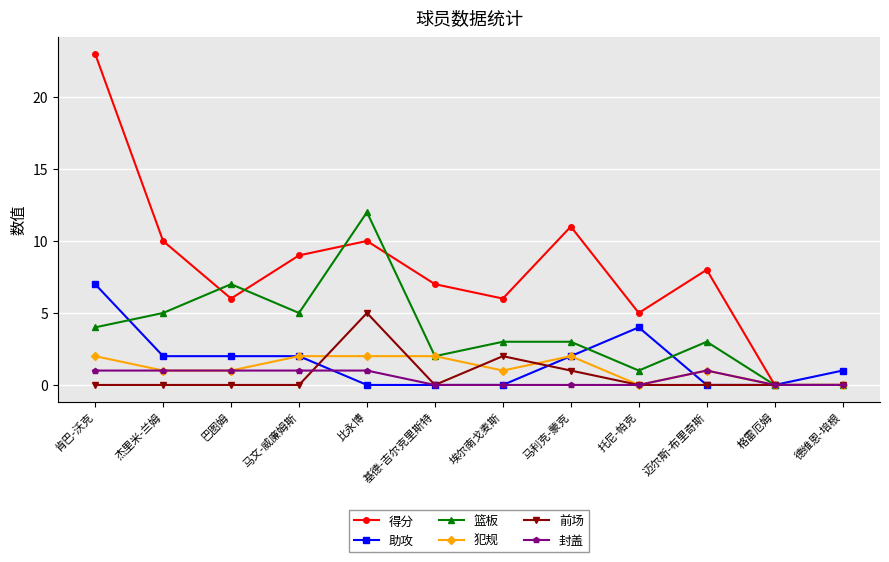

What is the maximum value shown in the chart?

23